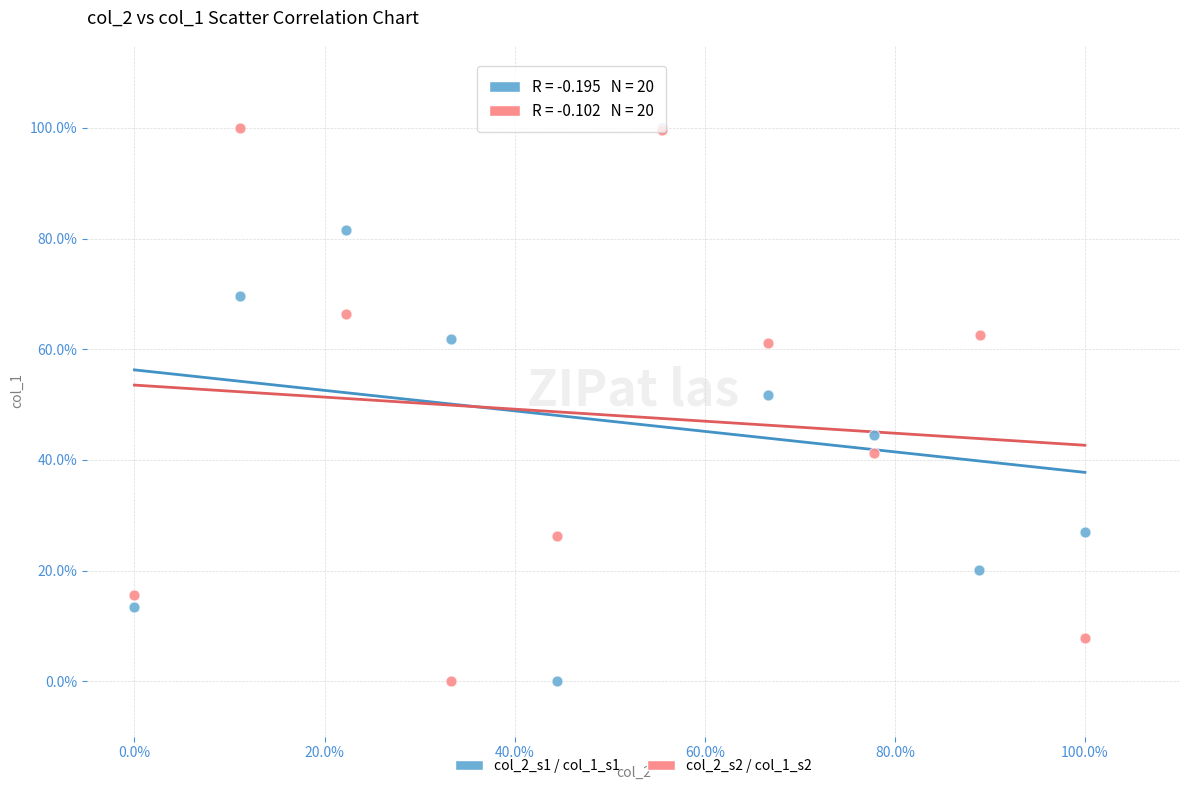

What are all the series names shown in the legend?

col_2_s1 / col_1_s1, col_2_s2 / col_1_s2